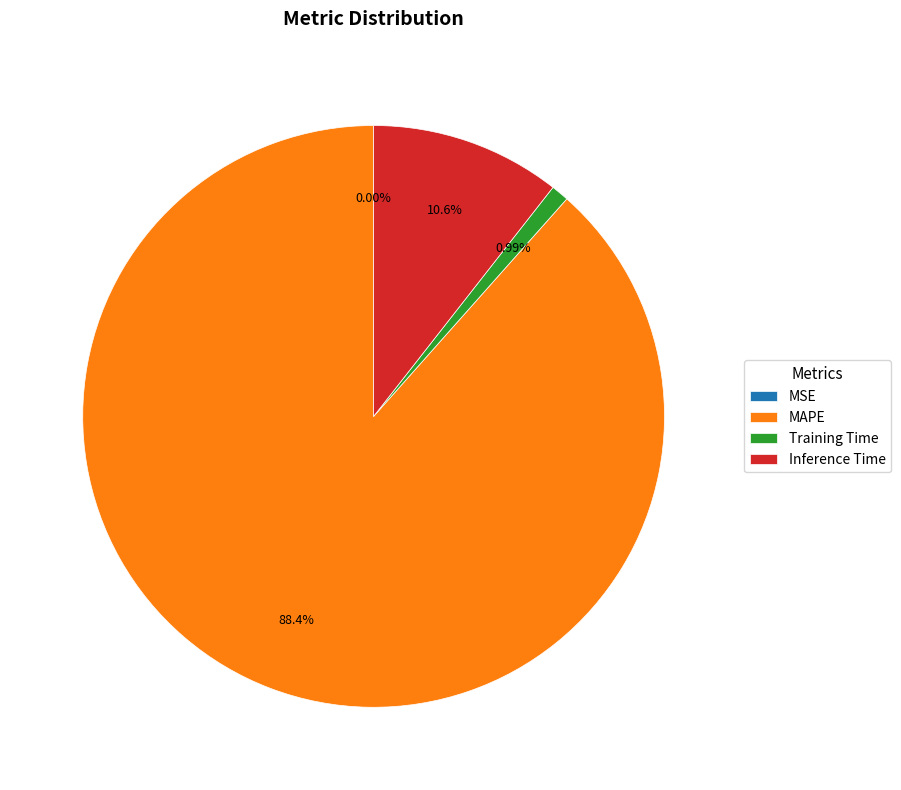

Combined, do Training Time and Inference Time account for over 50%?

No